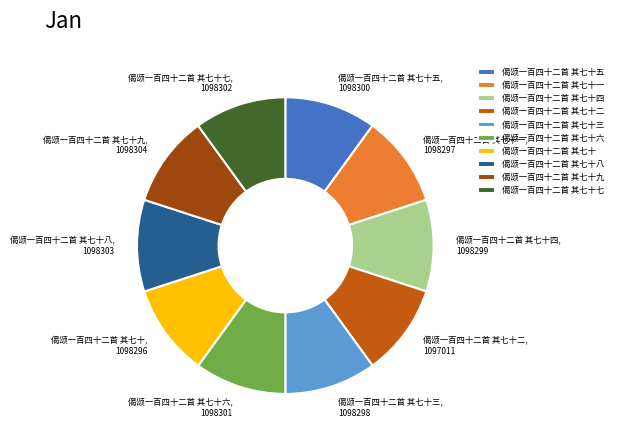

Is the sum of 偈颂一百四十二首 其七十五 and 偈颂一百四十二首 其七十一 greater than half?

No